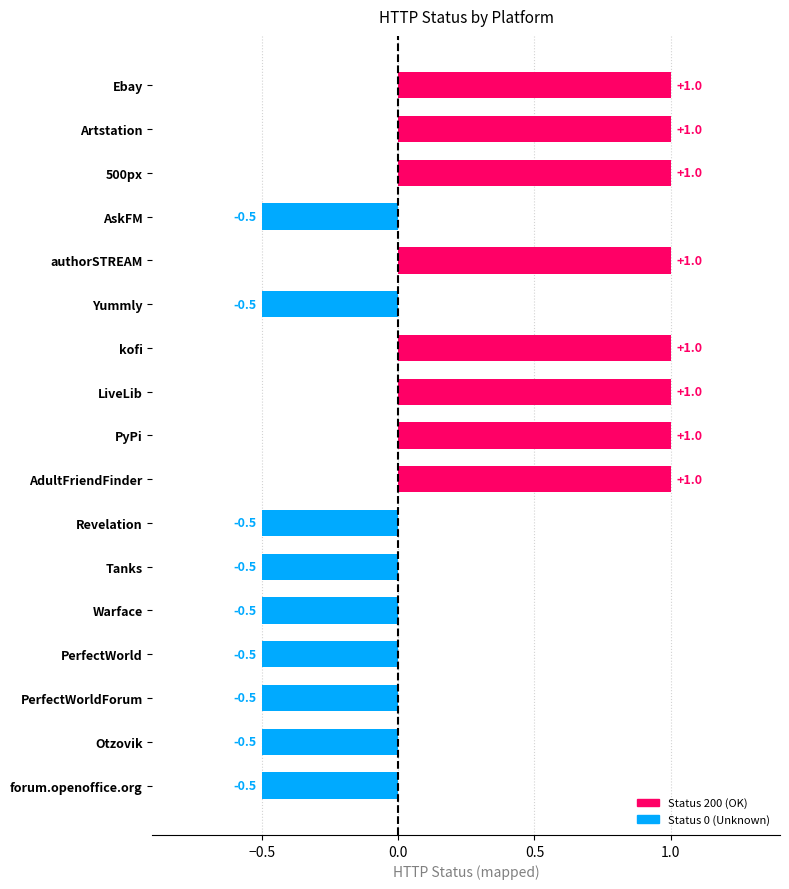

Reading bottom to top, transcribe all the data shown in this chart.

forum.openoffice.org=-0.5	Otzovik=-0.5	PerfectWorldForum=-0.5	PerfectWorld=-0.5	Warface=-0.5	Tanks=-0.5	Revelation=-0.5	AdultFriendFinder=1.0	PyPi=1.0	LiveLib=1.0	kofi=1.0	Yummly=-0.5	authorSTREAM=1.0	AskFM=-0.5	500px=1.0	Artstation=1.0	Ebay=1.0